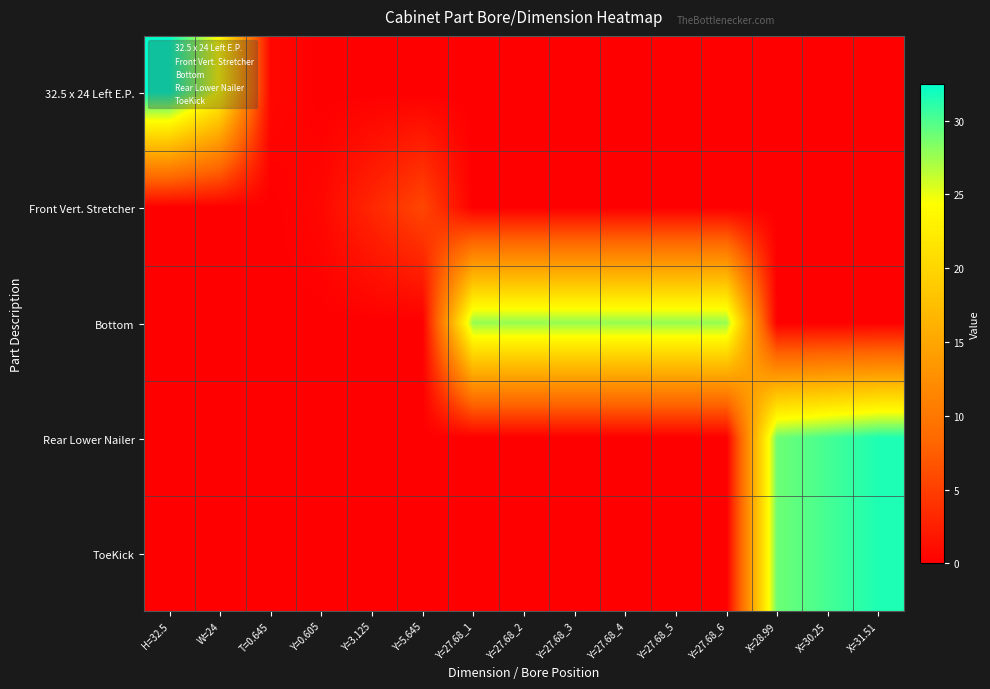

Which has a higher value, Y=27.68_2 or X=31.51?

Y=27.68_2